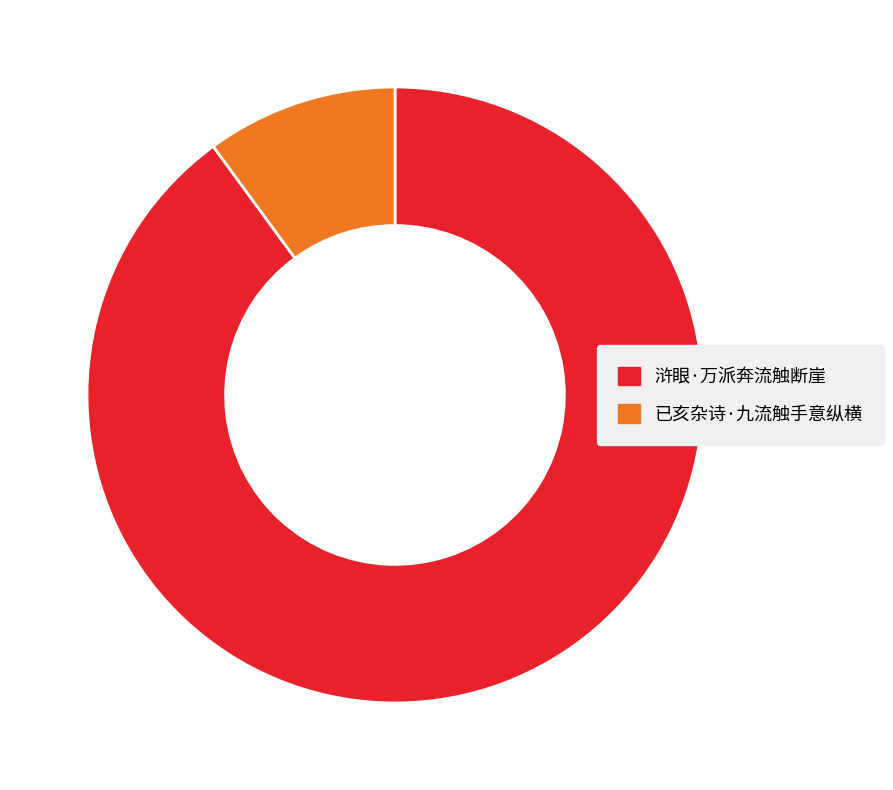

The 浒眼·万派奔流触断崖 slice represents 90% of the pie. True or false?

True